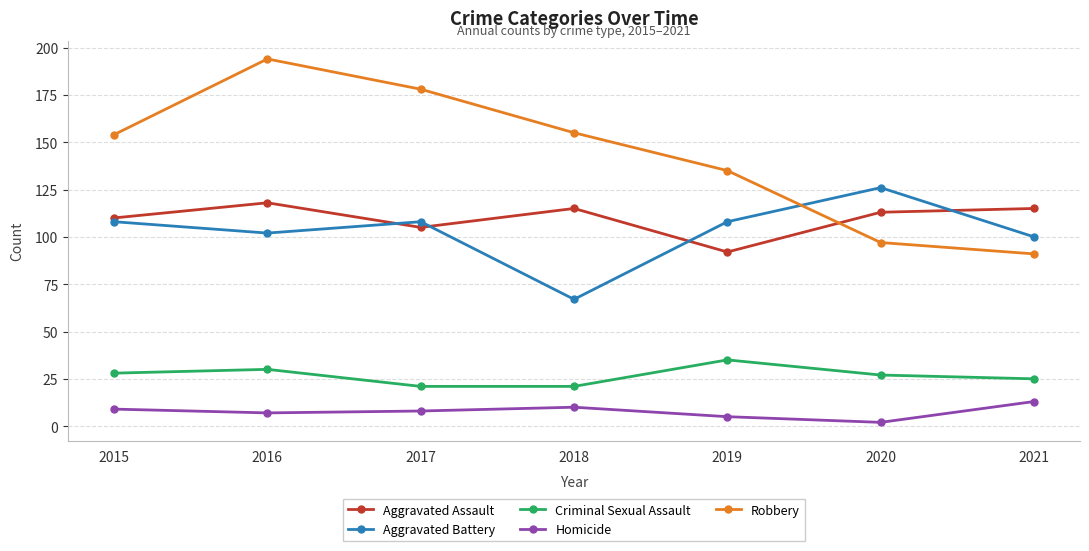

Where is Robbery nearest to the value 142?

2019